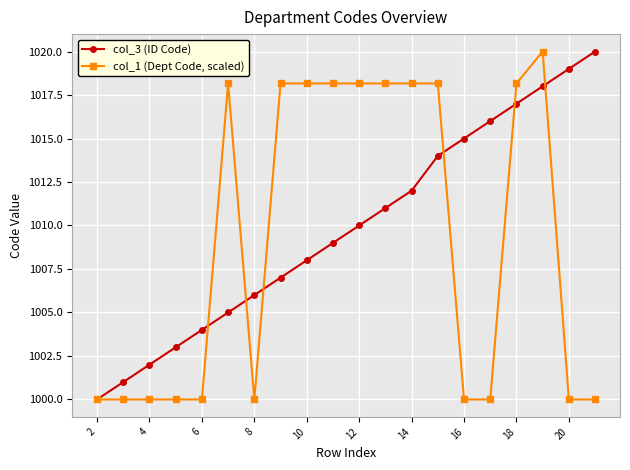

True or false: col_1 (Dept Code, scaled) has more than 0 points higher than both neighbors.

True